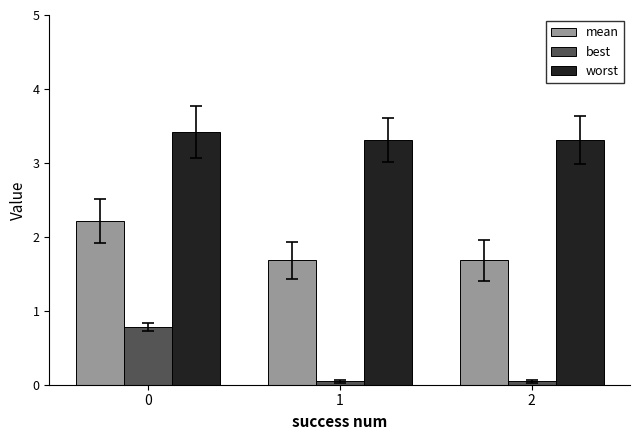

What is the difference between the maximum and minimum values in the worst series?

0.1